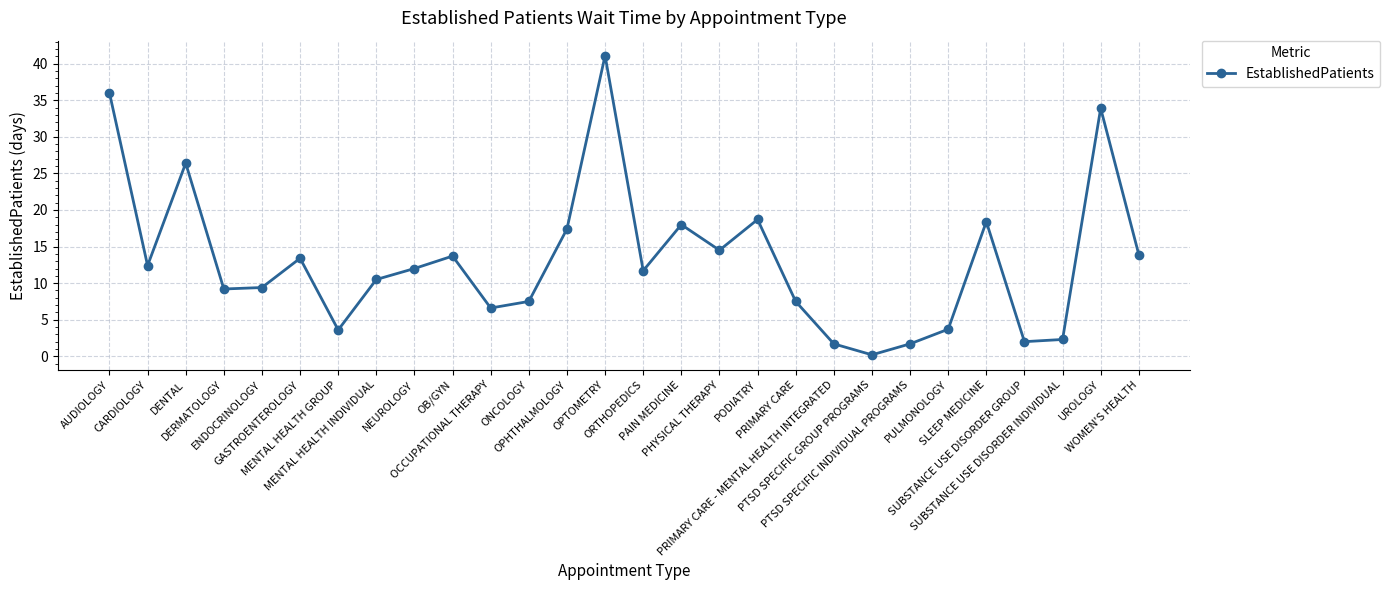

How many interior local valleys (lower than both neighbors) does the data have?

8